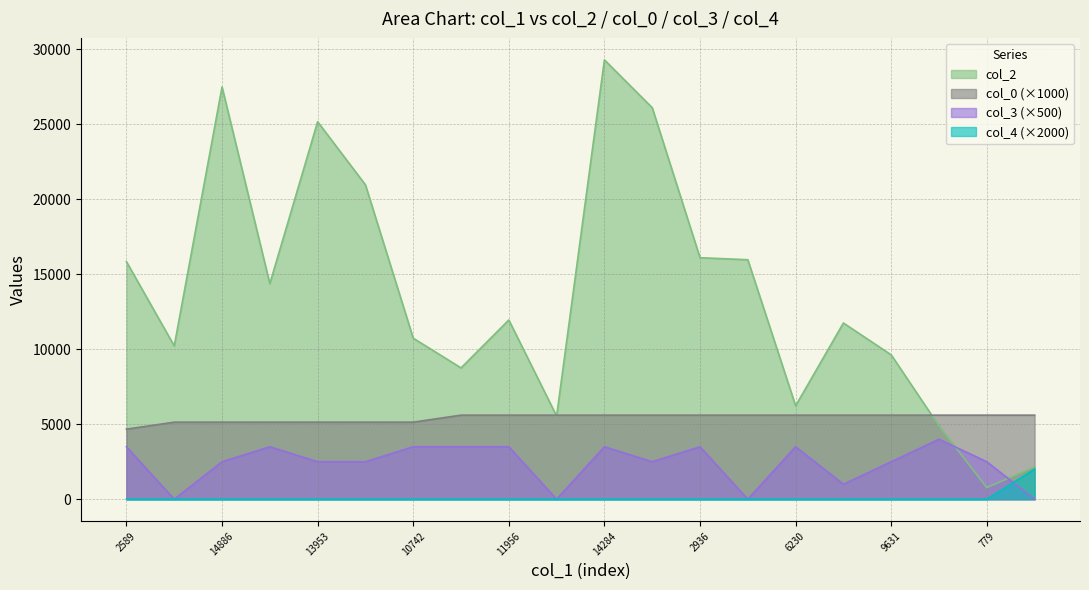

Is the value of col_4 at 8760 greater than the value of col_3 at 14284?

No